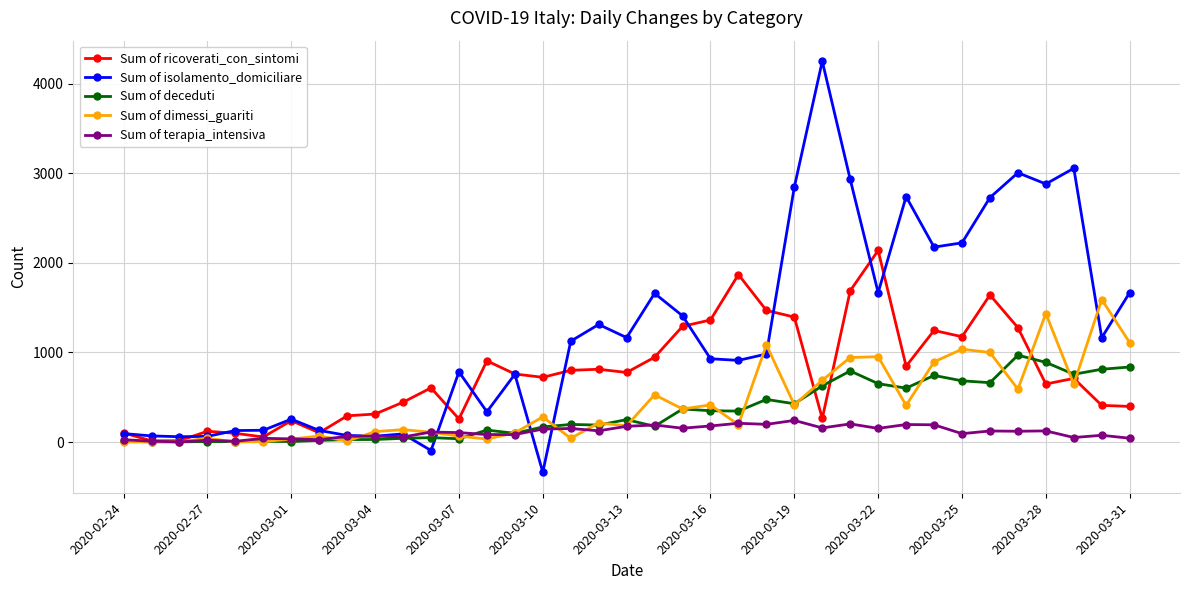

List the series in order of their peak value, lowest first.

Sum of terapia_intensiva, Sum of deceduti, Sum of dimessi_guariti, Sum of ricoverati_con_sintomi, Sum of isolamento_domiciliare